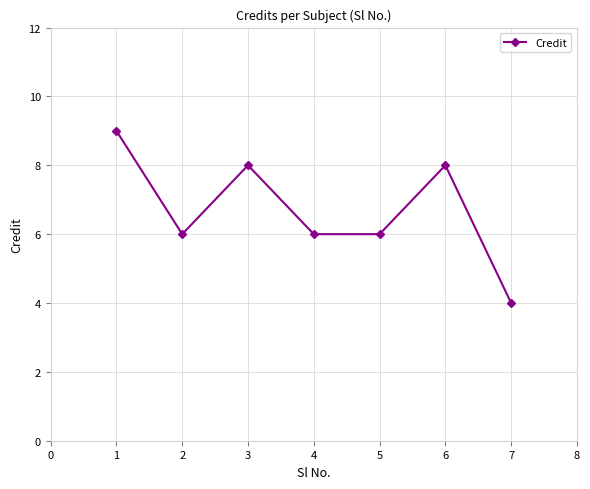

What is the minimum value shown in the chart?

4